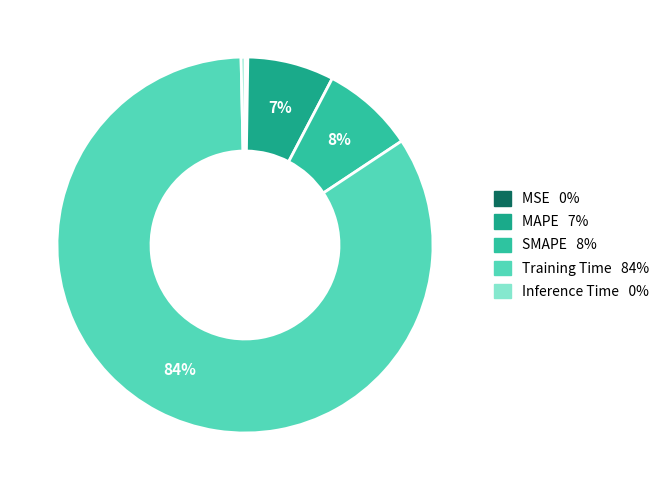

Which slice is the largest?

Training Time